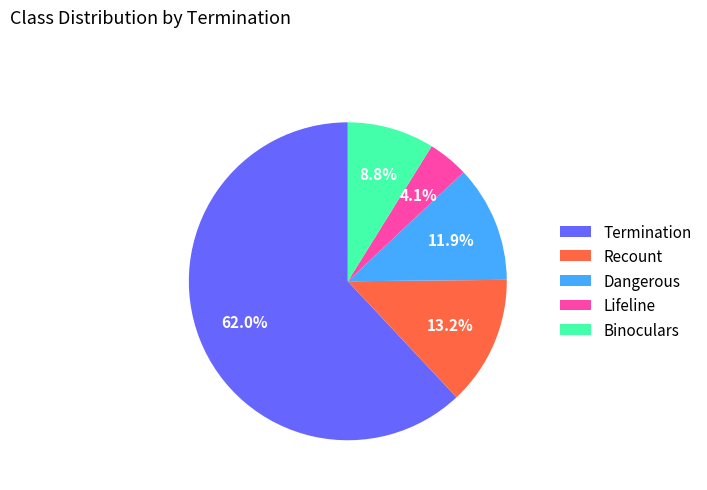

How many slices are in this pie chart?

5